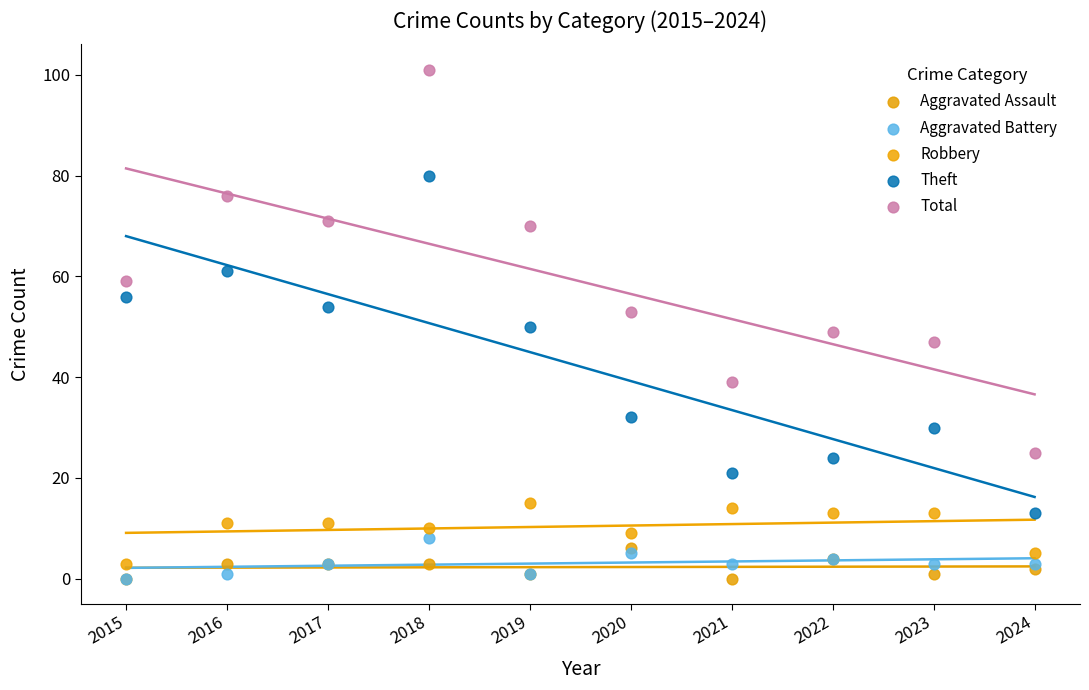

Which series has the widest spread of Y values?

Total